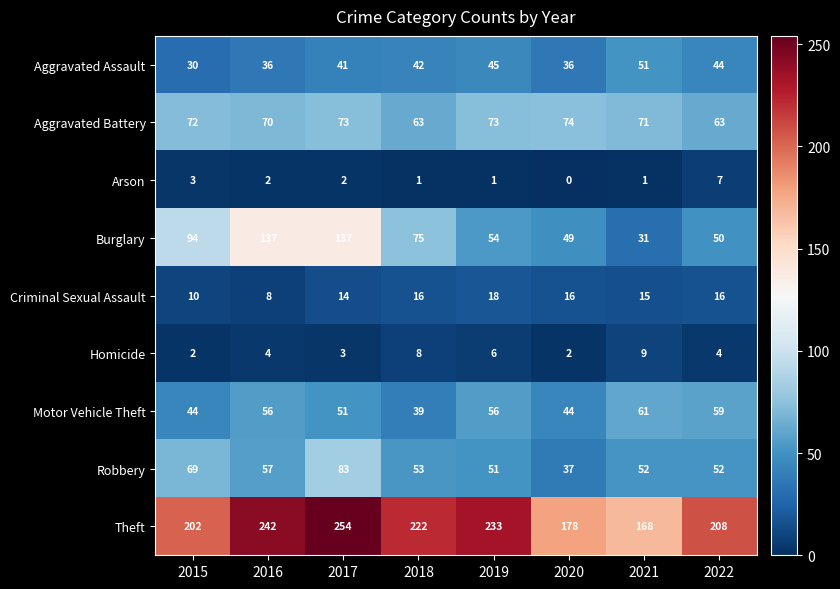

Is it true that Theft equals 222 at 2018?

True